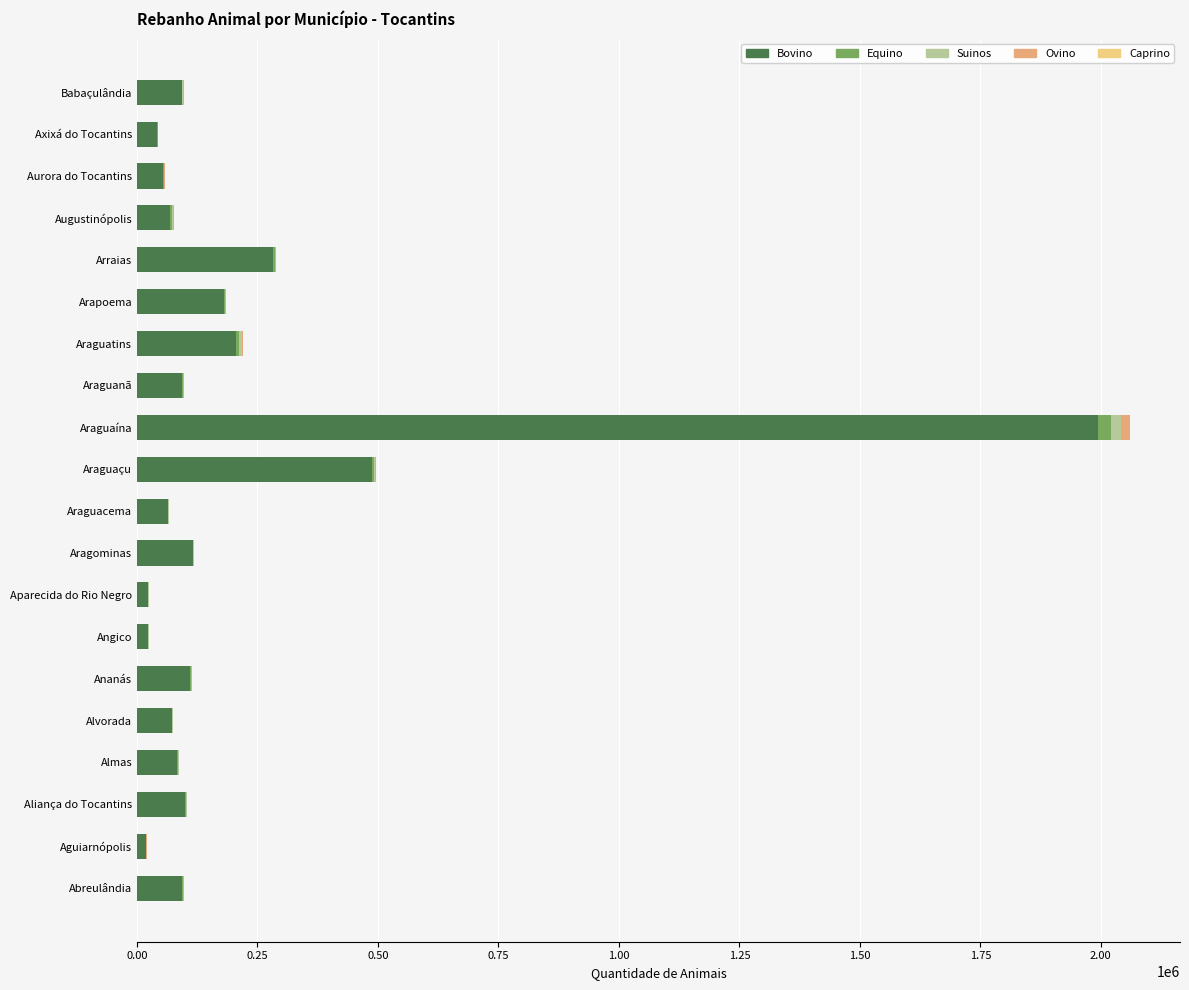

Which category has the highest value in the Bovino series?

Araguaína